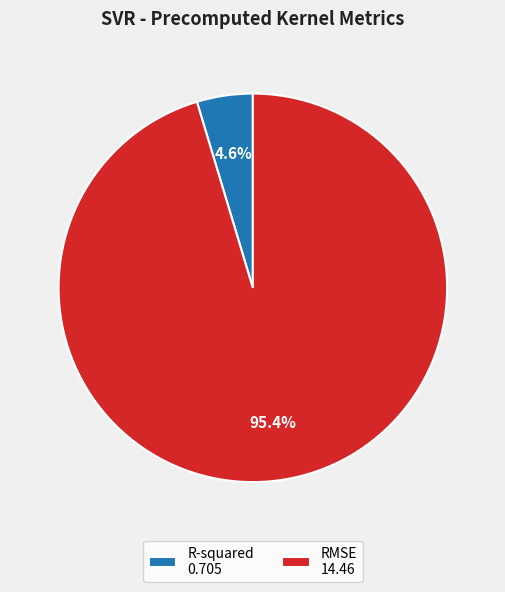

Do RMSE and R-squared together represent more than half of the pie?

Yes